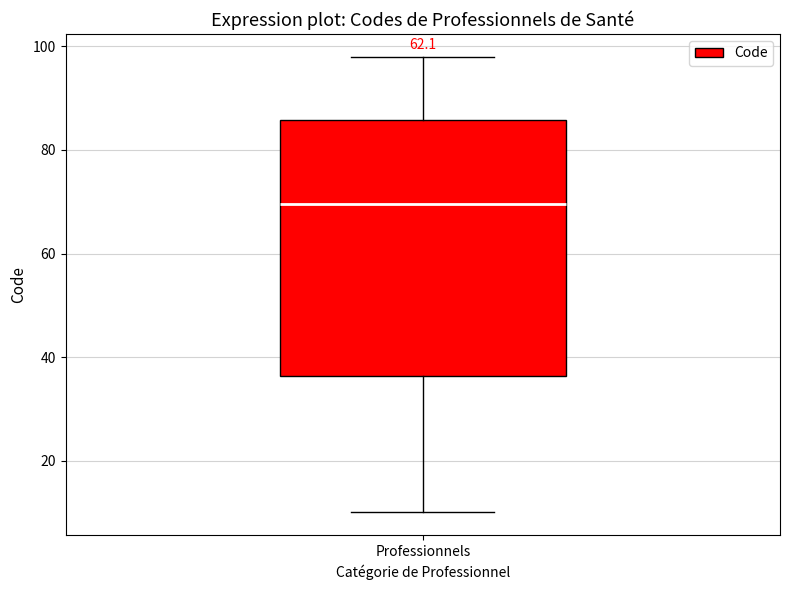

Transcribe this box plot: give where the median line is, the range the box spans, and where the two whiskers end, as read against the y-axis. The values are not printed on the chart, so give them approximately, as read against the axis.

median 70, box 36 to 86, whiskers 10 to 98